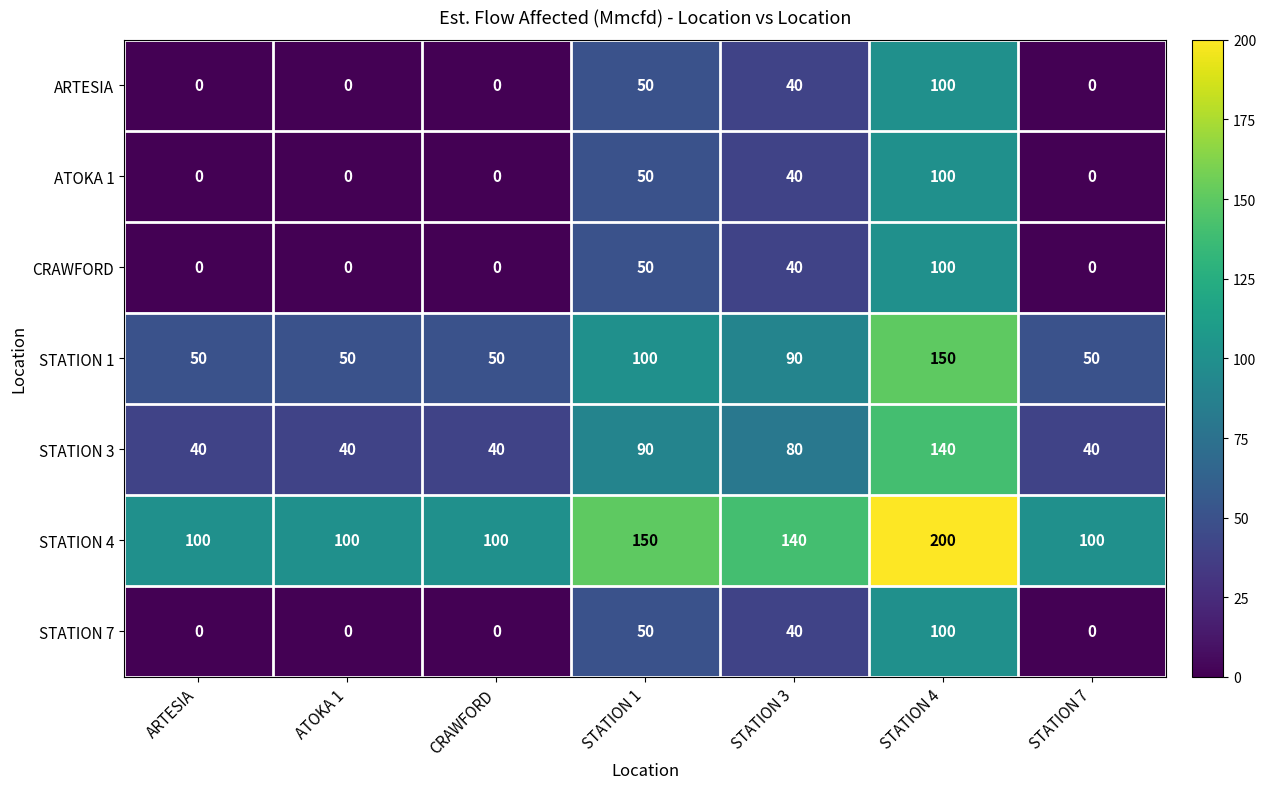

How many data points does each series have?

7